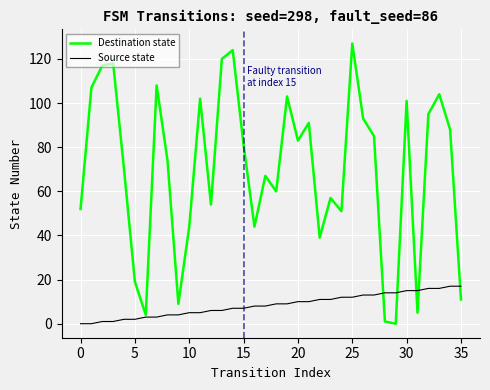

Which series has the widest spread of values?

Destination state